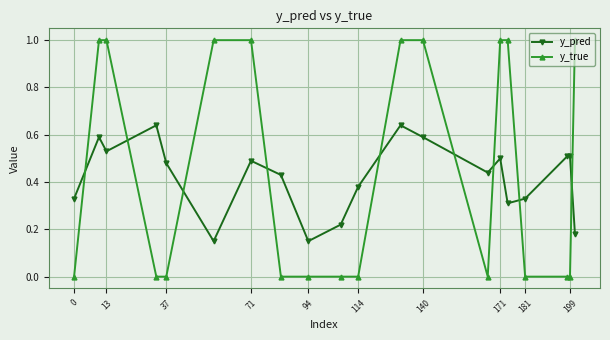

Which series has the widest spread of values?

y_true